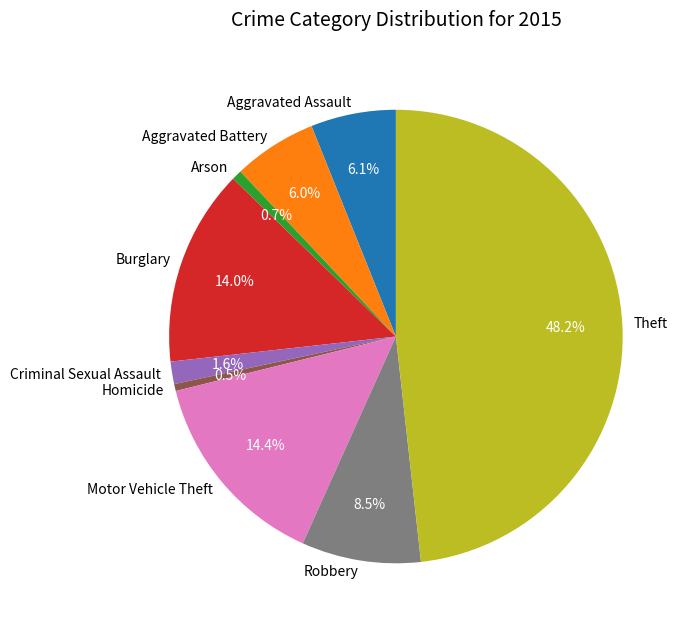

To the nearest percent, what is the average slice percentage?

11%